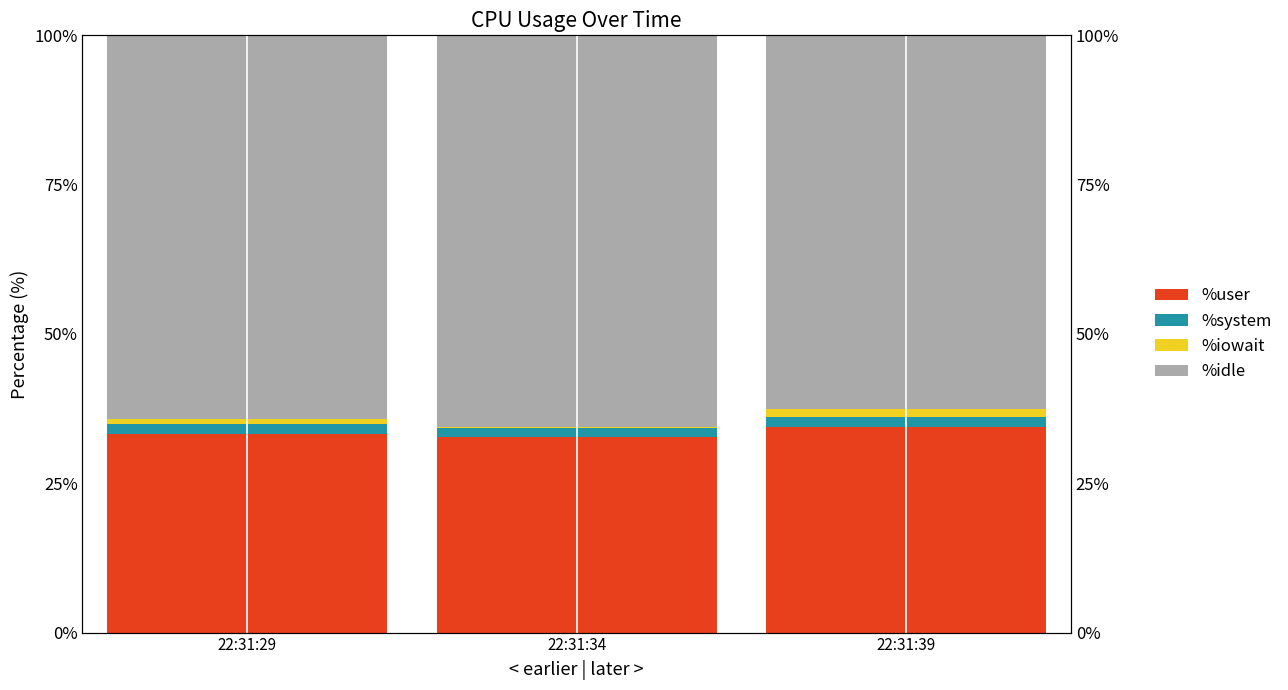

What is the smallest value displayed?

0.1